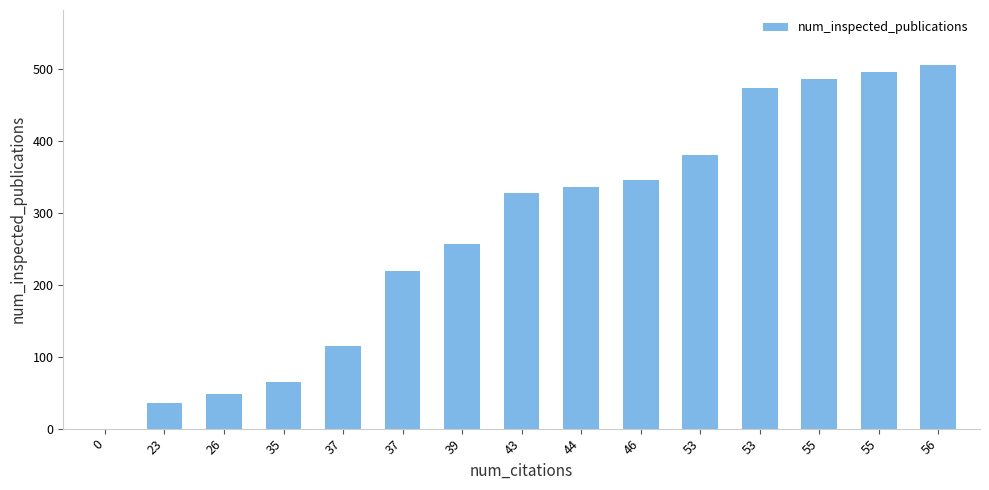

Reading left to right, extract all data points from this chart.

0=0	23=35	26=48	35=65	37=115	37=219	39=256	43=327	44=336	46=345	53=381	53=474	55=486	55=496	56=506